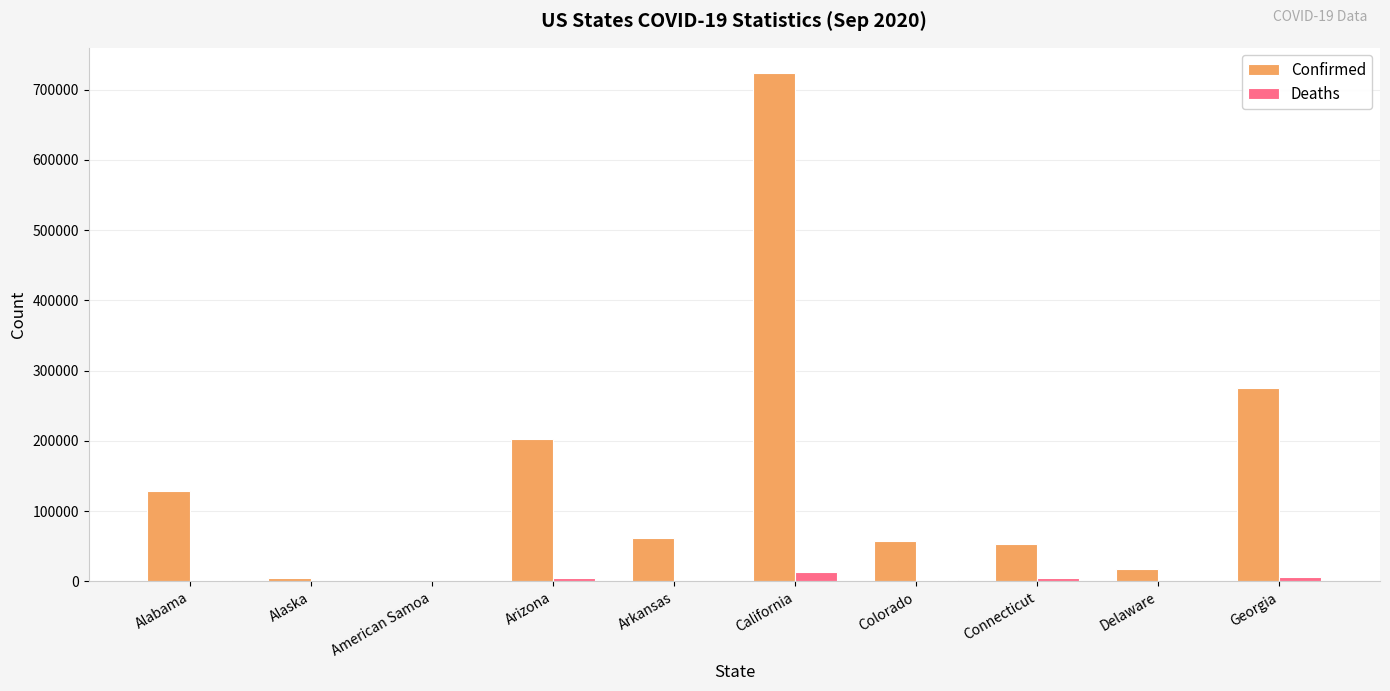

Which series has the largest range (max minus min)?

Confirmed